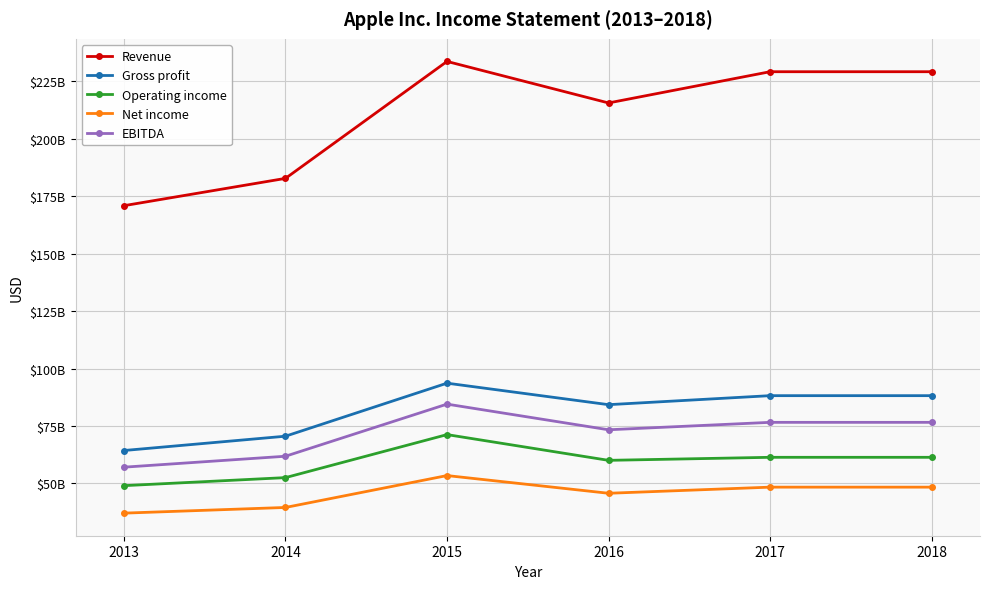

Where is the first local minimum for Operating income?

2016